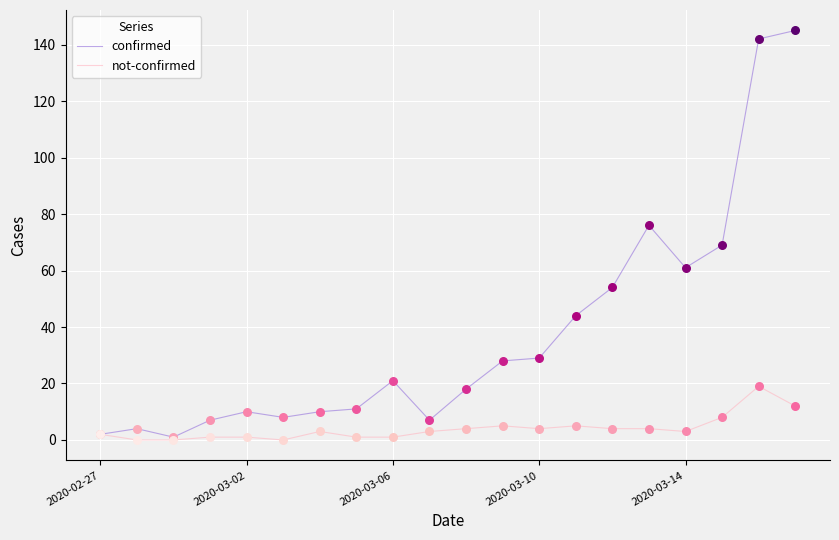

At how many categories does at least one series exceed 126?

2